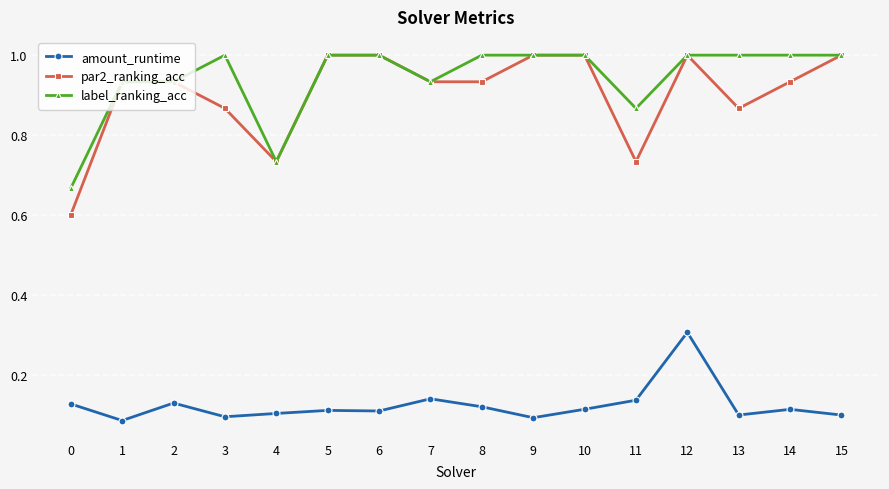

Is it true that label_ranking_acc equals 1.0 at 8?

True